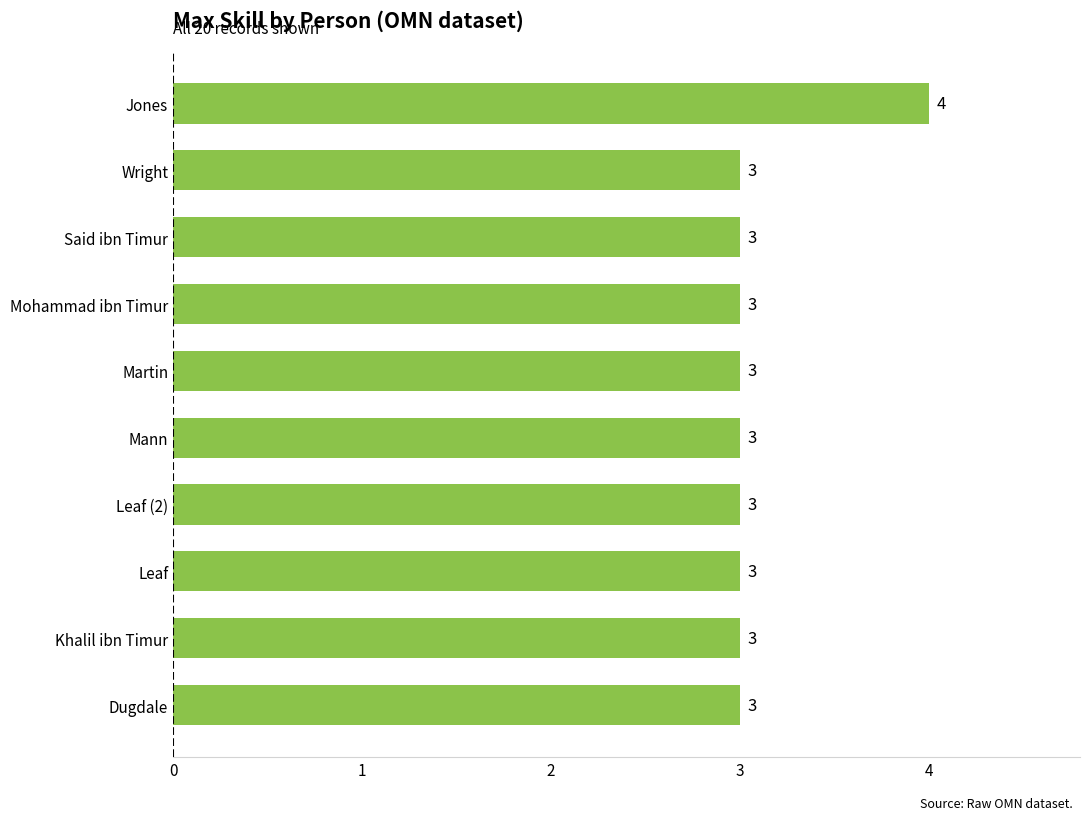

What is the minimum value shown in the chart?

3